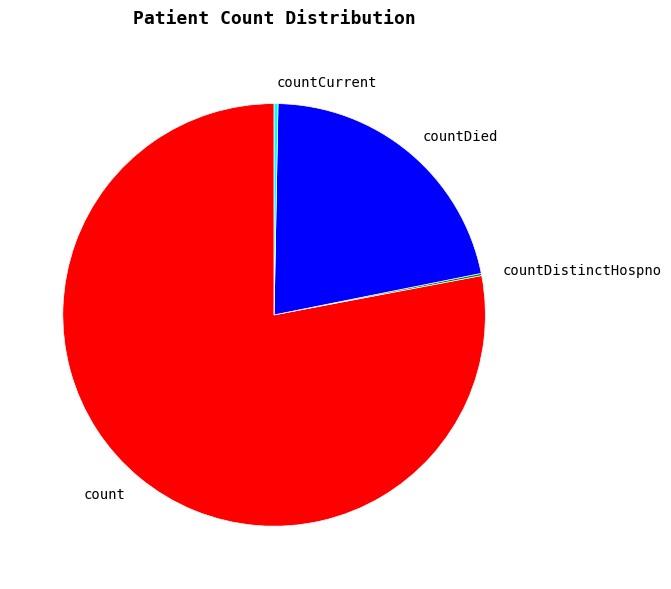

Which category has the biggest portion of the pie?

count